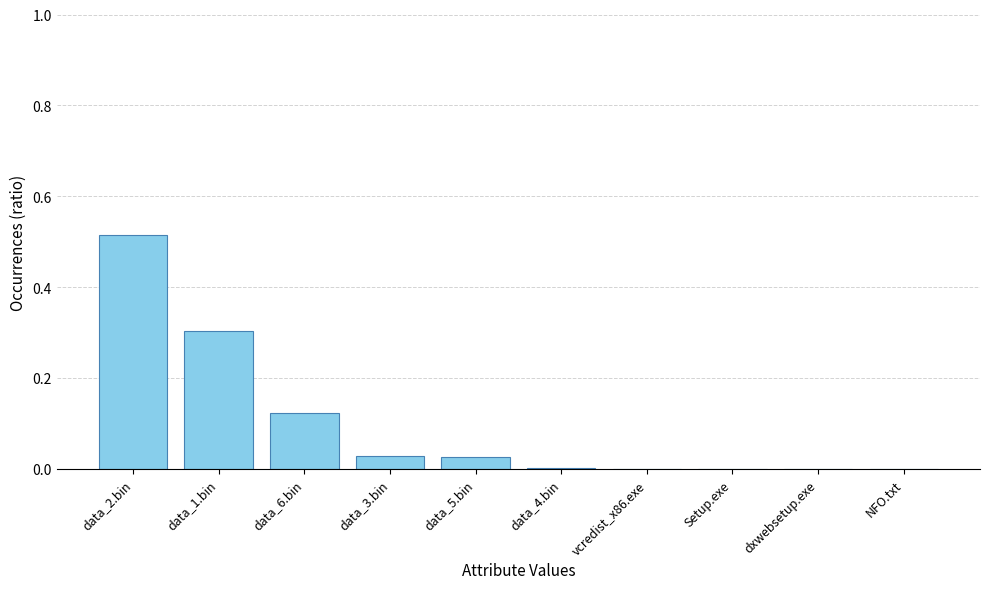

Are the bars horizontal?

No